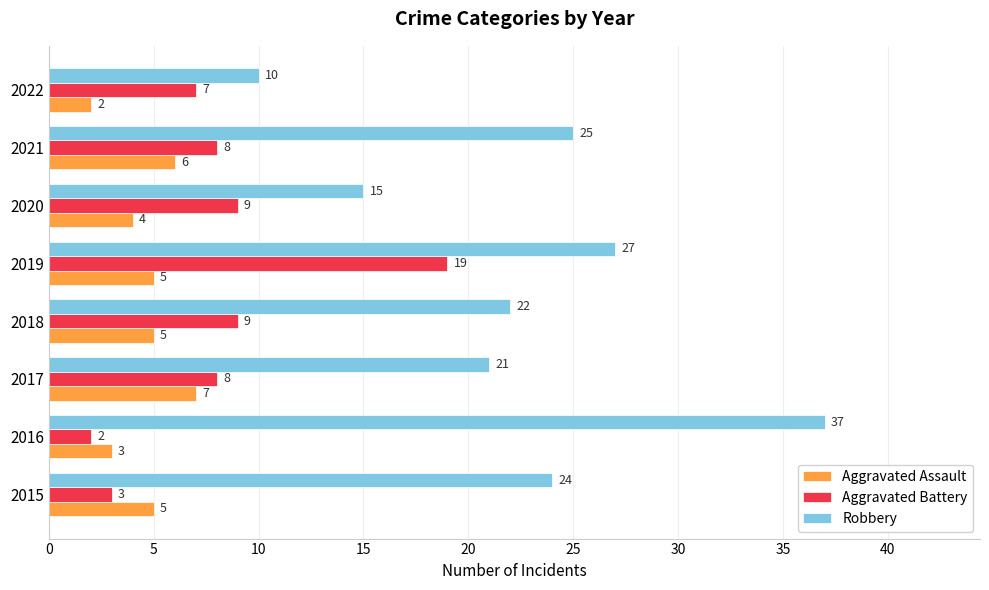

Between 2016 and 2021, which series saw the biggest shift?

Robbery